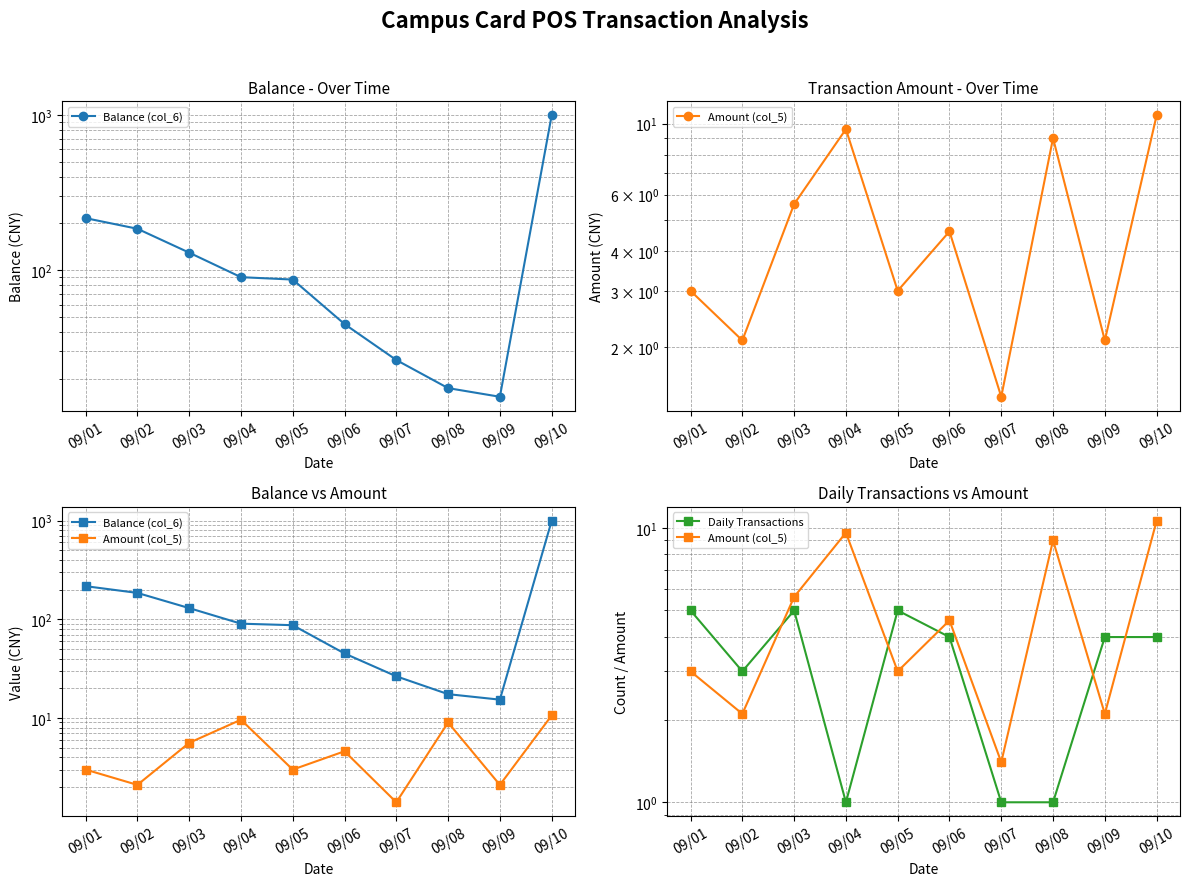

True or false: Balance (col_6) has more than 2 interior local peaks.

False